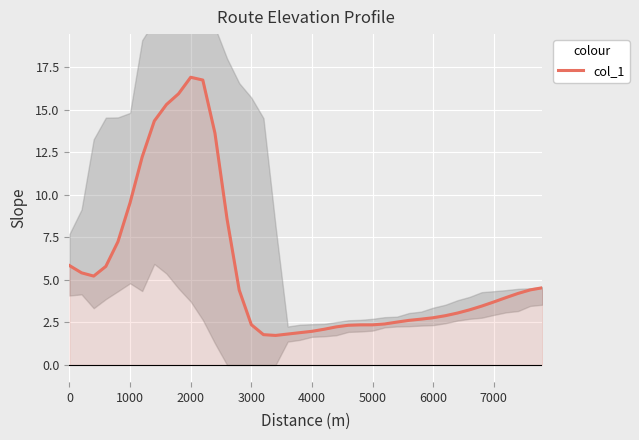

True or false: col_1 has a value of 13.1 at 1000.

False